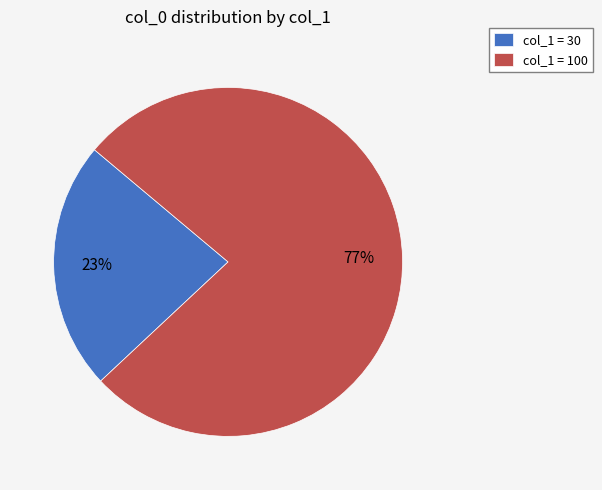

Which slice is the largest?

col_1 = 100